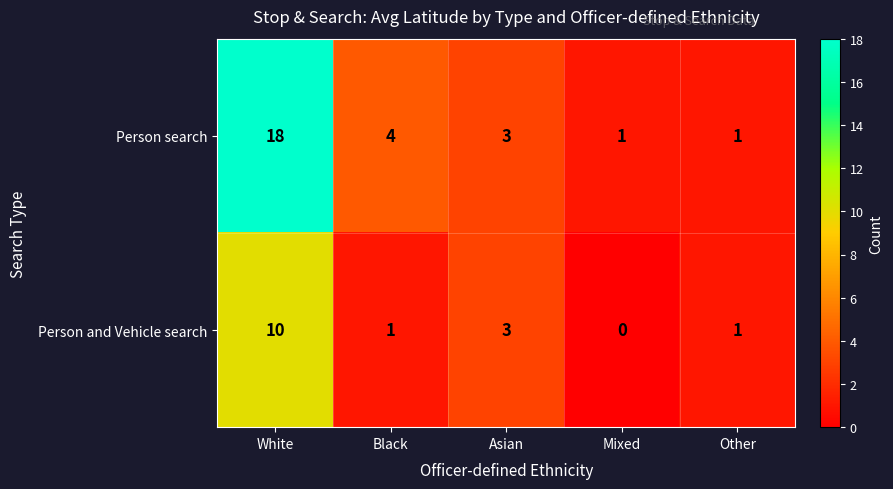

How many Person and Vehicle search values are between 1 and 3?

3